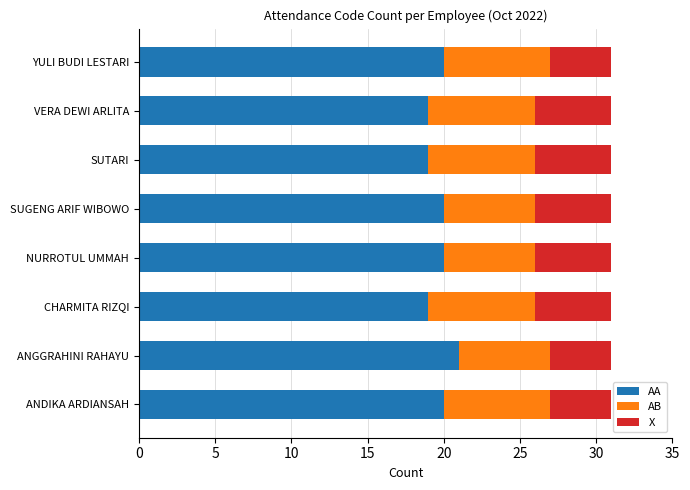

What value does the AA series have at ANDIKA ARDIANSAH?

20